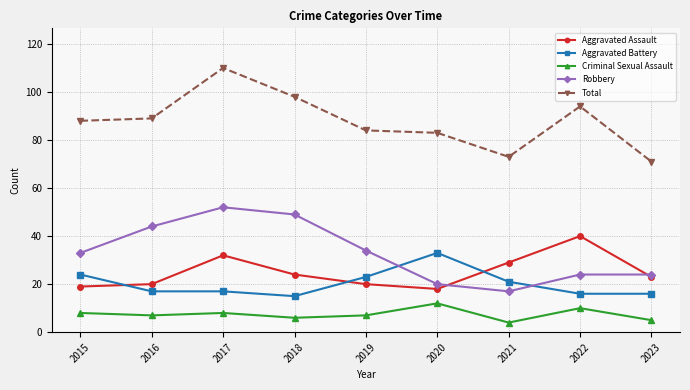

At which category does the chart reach its peak across all series?

2017